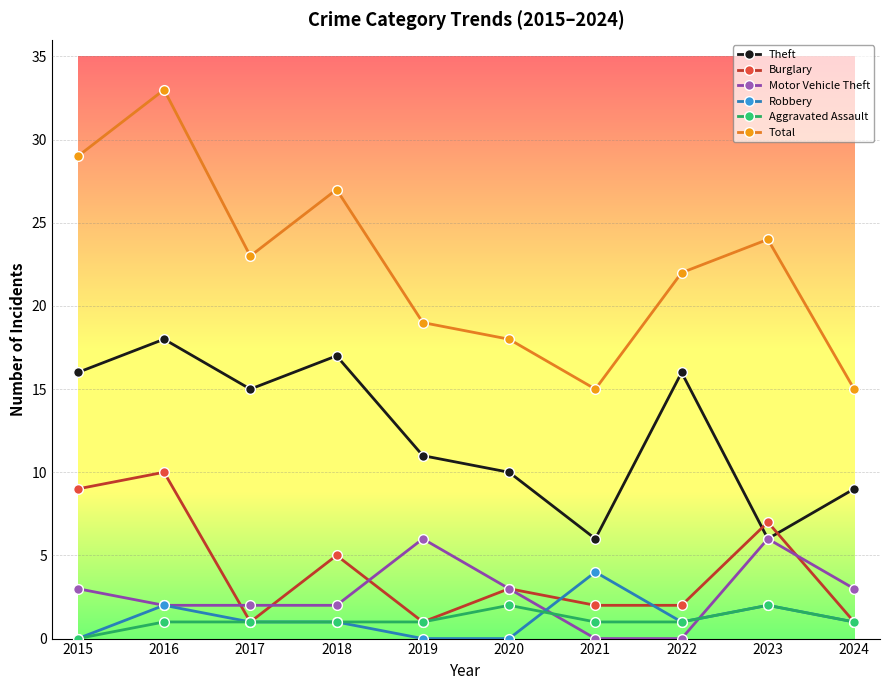

Reading left to right, transcribe all the data shown in this chart.

Theft: 2015=16	2016=18	2017=15	2018=17	2019=11	2020=10	2021=6	2022=16	2023=6	2024=9
Burglary: 2015=9	2016=10	2017=1	2018=5	2019=1	2020=3	2021=2	2022=2	2023=7	2024=1
Motor Vehicle Theft: 2015=3	2016=2	2017=2	2018=2	2019=6	2020=3	2021=0	2022=0	2023=6	2024=3
Robbery: 2015=0	2016=2	2017=1	2018=1	2019=0	2020=0	2021=4	2022=1	2023=2	2024=1
Aggravated Assault: 2015=0	2016=1	2017=1	2018=1	2019=1	2020=2	2021=1	2022=1	2023=2	2024=1
Total: 2015=29	2016=33	2017=23	2018=27	2019=19	2020=18	2021=15	2022=22	2023=24	2024=15